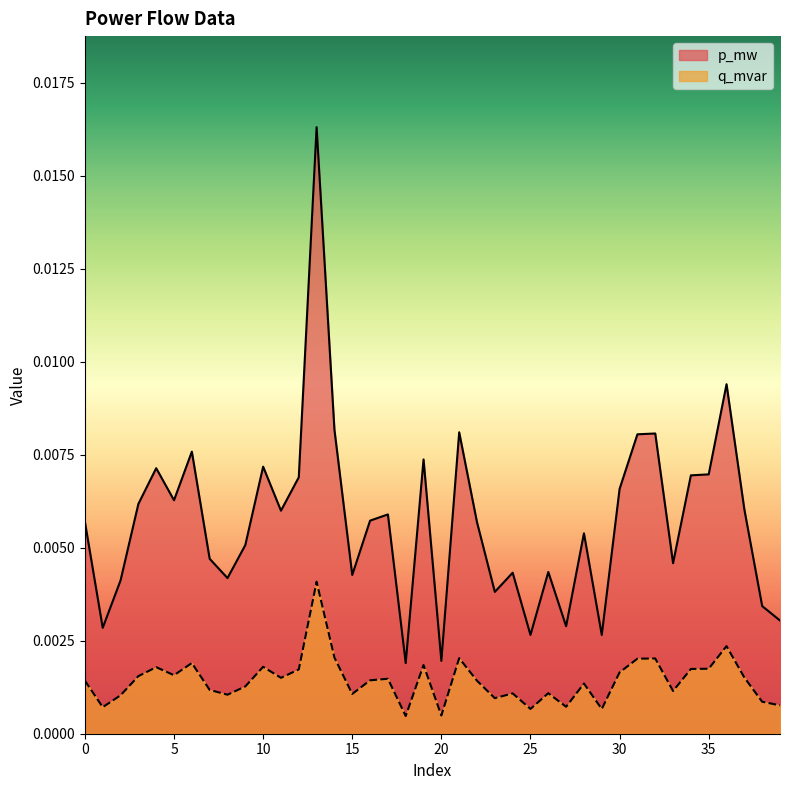

Which series has the largest total across all categories?

p_mw